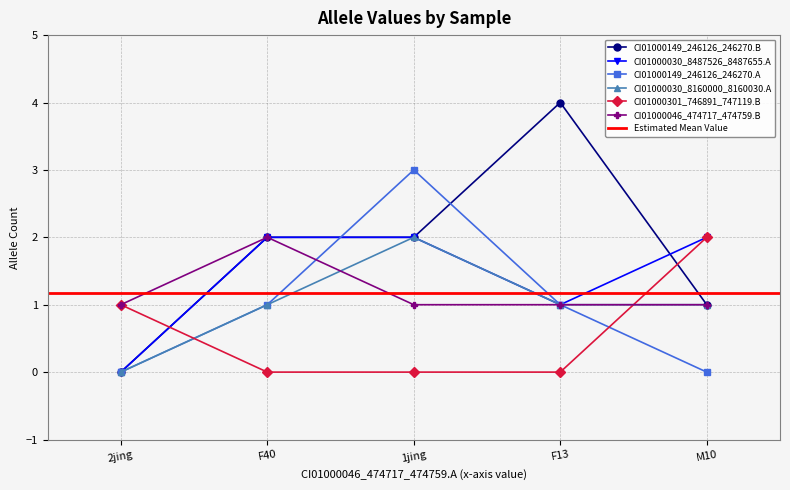

At which category is the sum across all series the highest?

1jing